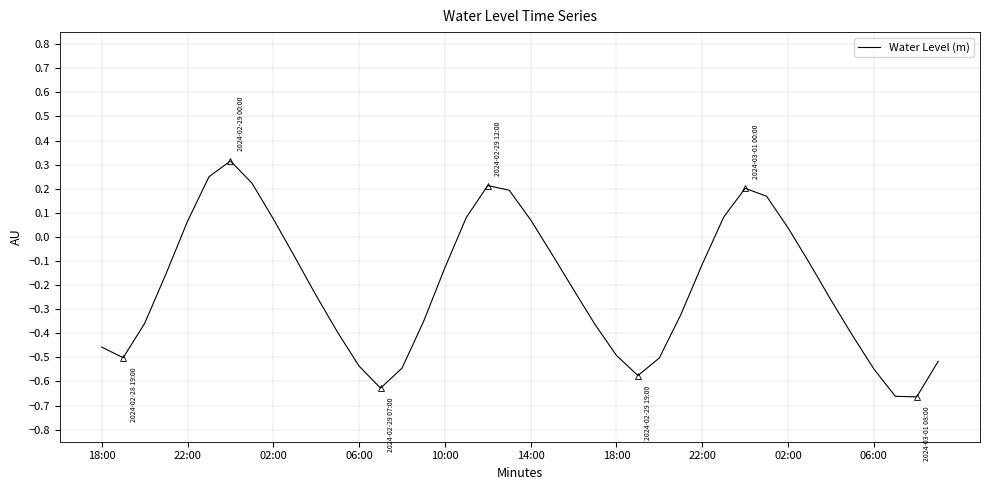

How many positive values are there?

13